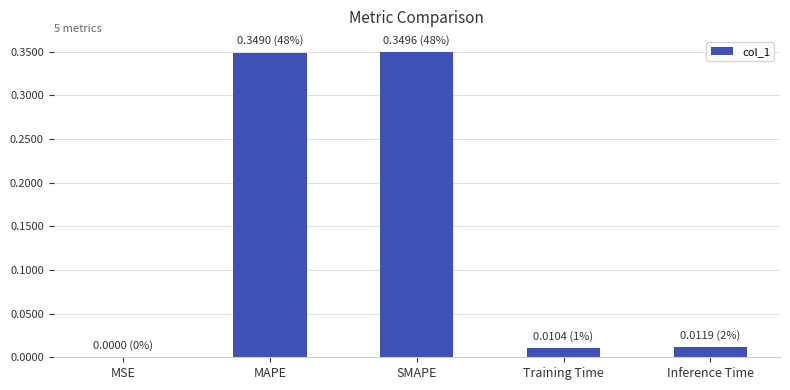

The value at MAPE is 0.1. True or false?

False